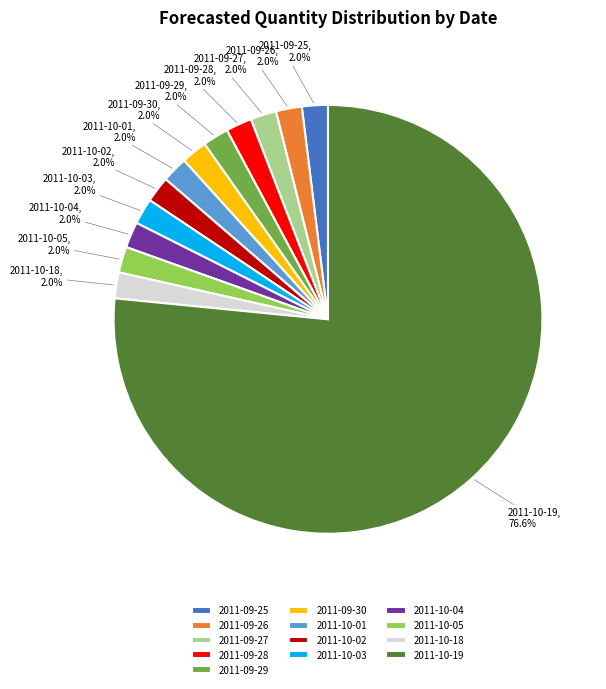

Is there any slice that represents more than half of the pie?

Yes